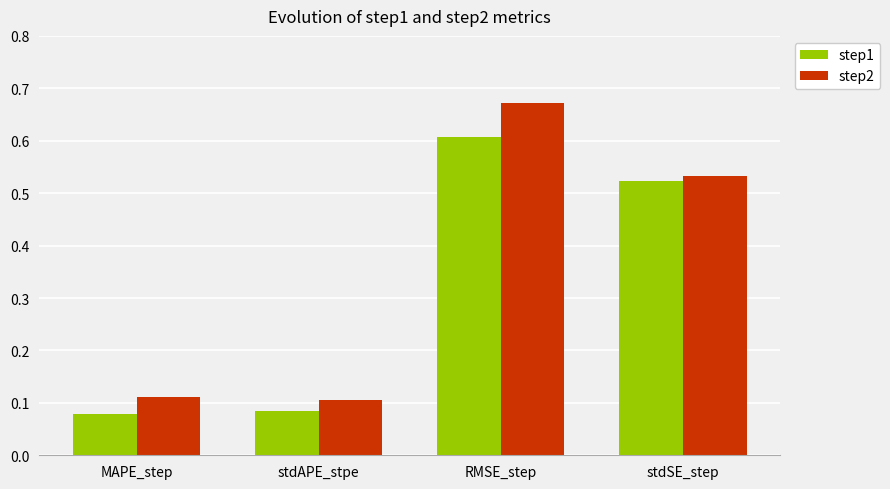

Which series changed the most between stdAPE_stpe and stdSE_step?

step1